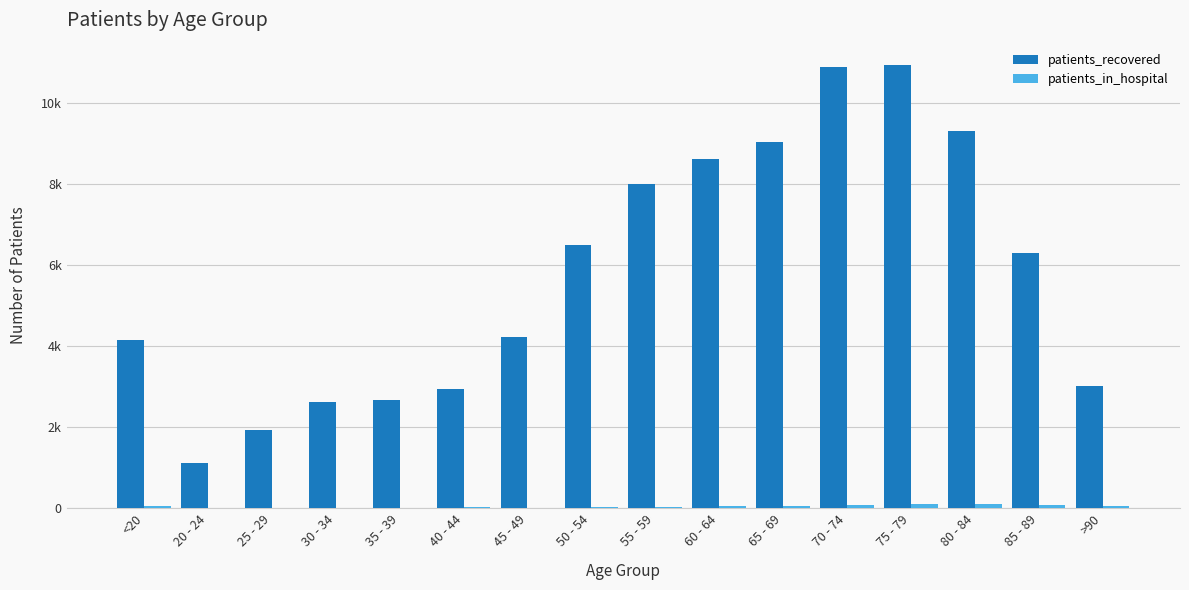

Does the chart contain stacked bars?

No